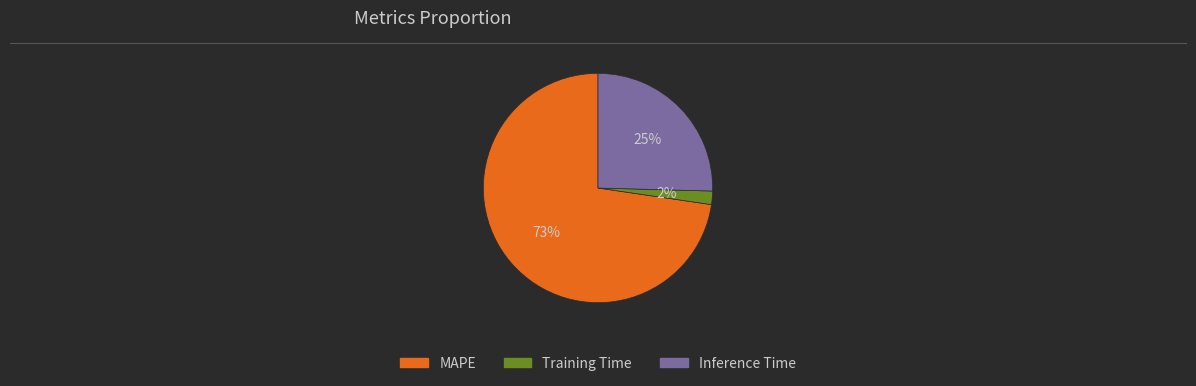

To the nearest percent, what portion does Training Time represent?

2%